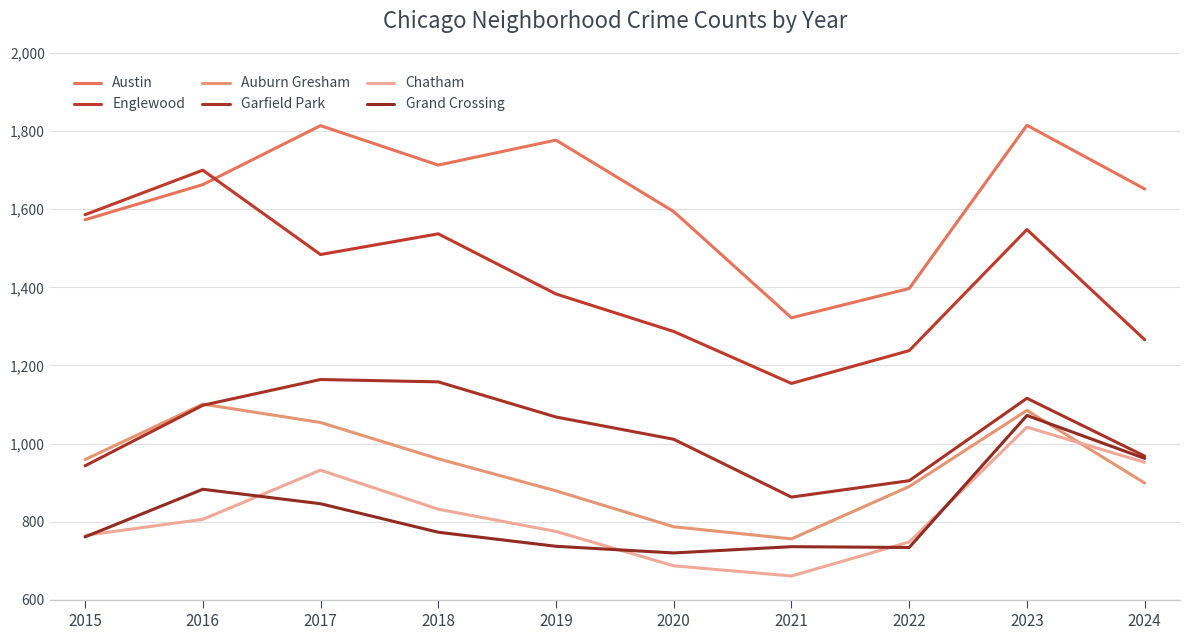

Reading right to left, what are all the values shown in this chart?

Austin: 2024=1652	2023=1815	2022=1397	2021=1322	2020=1594	2019=1777	2018=1713	2017=1814	2016=1663	2015=1573
Englewood: 2024=1266	2023=1548	2022=1238	2021=1154	2020=1287	2019=1383	2018=1537	2017=1484	2016=1700	2015=1586
Auburn Gresham: 2024=899	2023=1085	2022=890	2021=756	2020=787	2019=879	2018=961	2017=1054	2016=1101	2015=959
Garfield Park: 2024=968	2023=1116	2022=905	2021=863	2020=1011	2019=1068	2018=1158	2017=1164	2016=1098	2015=943
Chatham: 2024=952	2023=1042	2022=748	2021=661	2020=687	2019=775	2018=832	2017=932	2016=806	2015=765
Grand Crossing: 2024=962	2023=1072	2022=734	2021=736	2020=720	2019=737	2018=773	2017=846	2016=883	2015=761